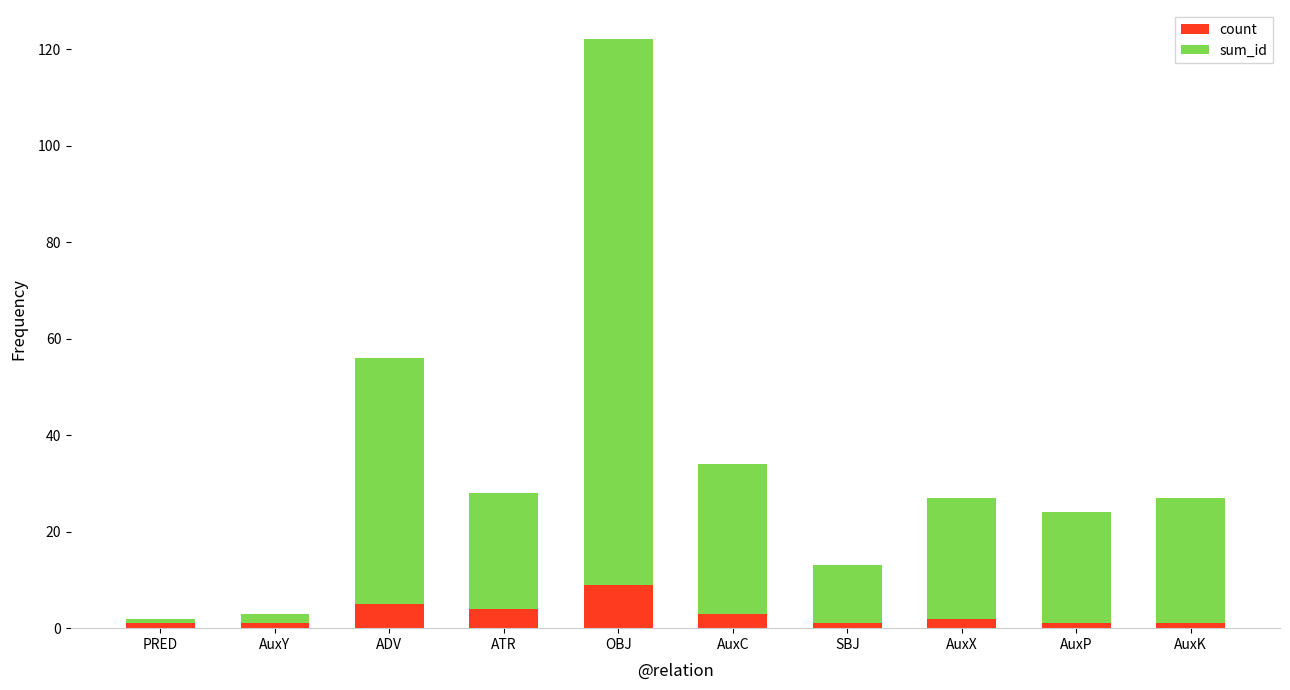

Reading left to right, what are the values for count?

1	1	5	4	9	3	1	2	1	1